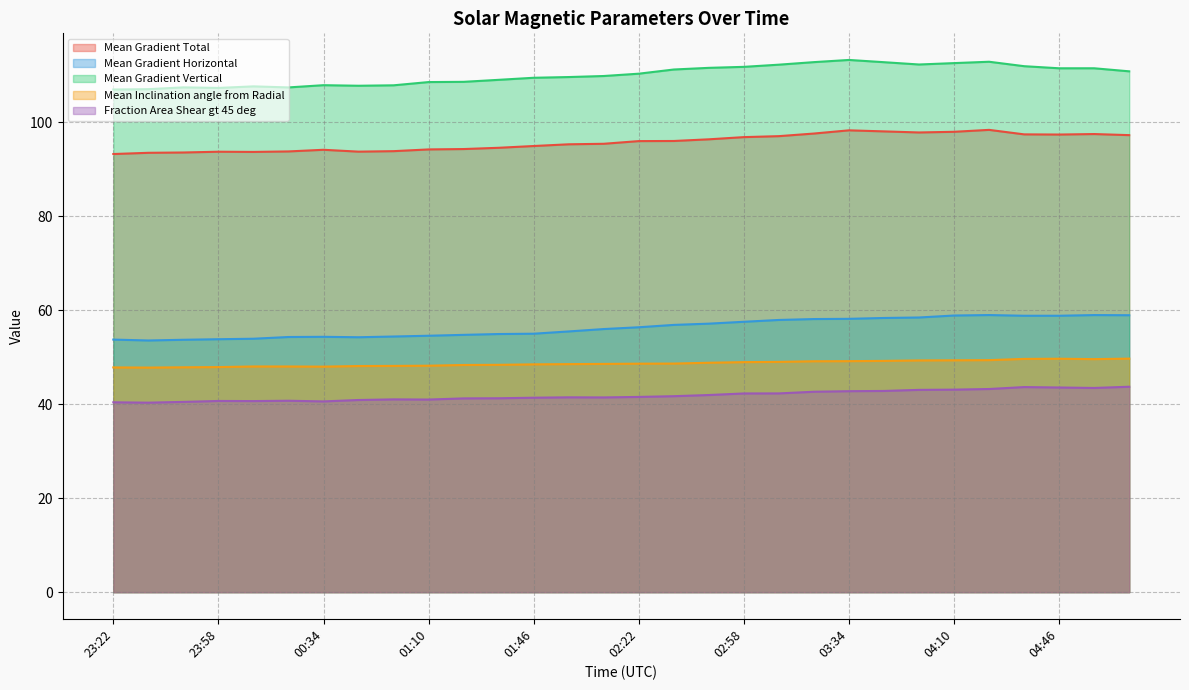

What position from the right is 01:22?

20